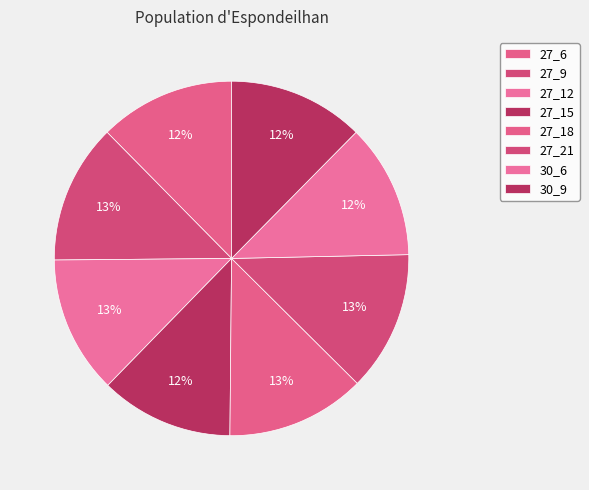

Is there a majority slice in this chart?

No